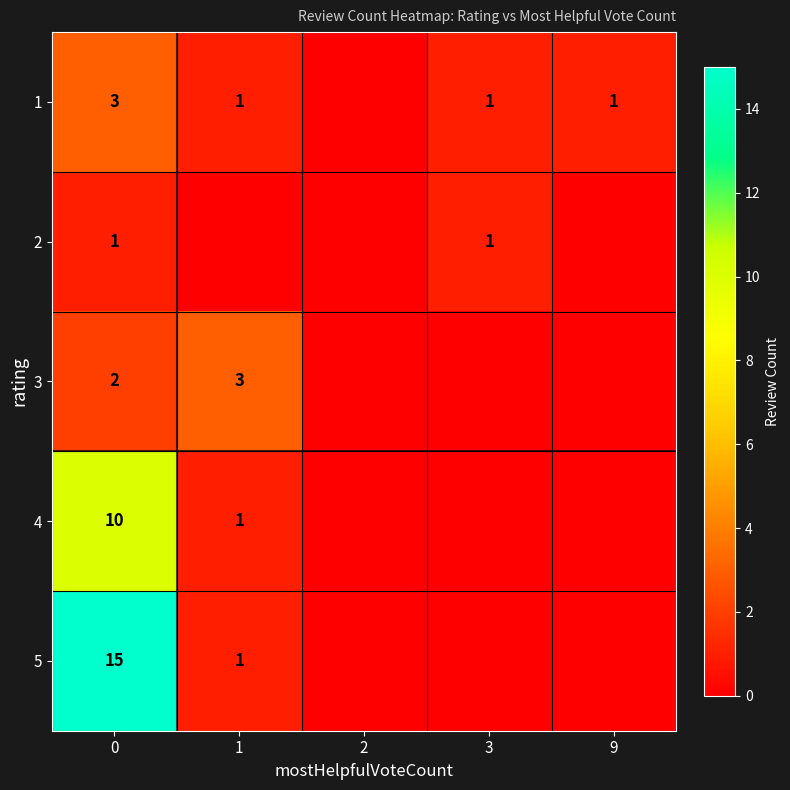

What is the spread (max minus min) of values at 0?

14